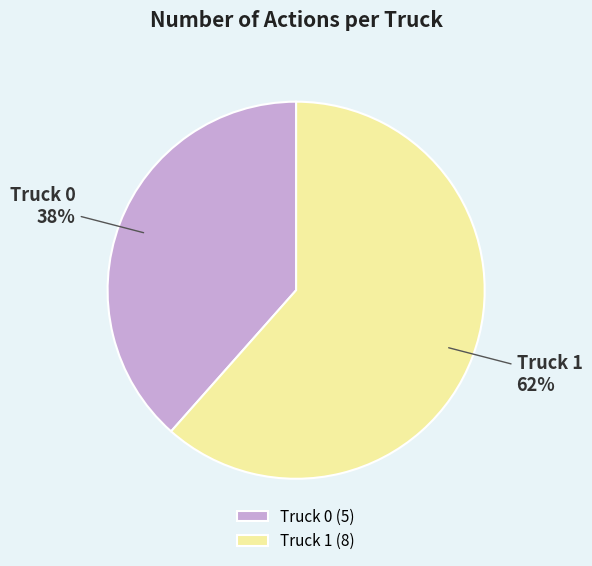

Does any single category account for the majority?

Yes